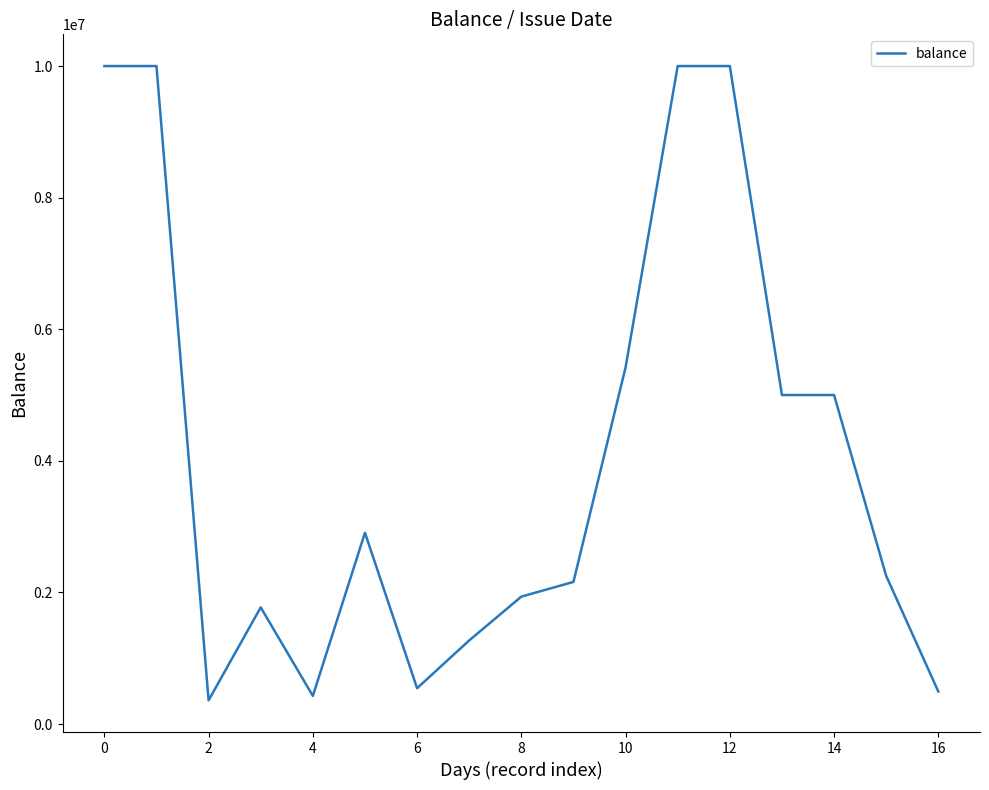

How many distinct data groups are displayed?

1